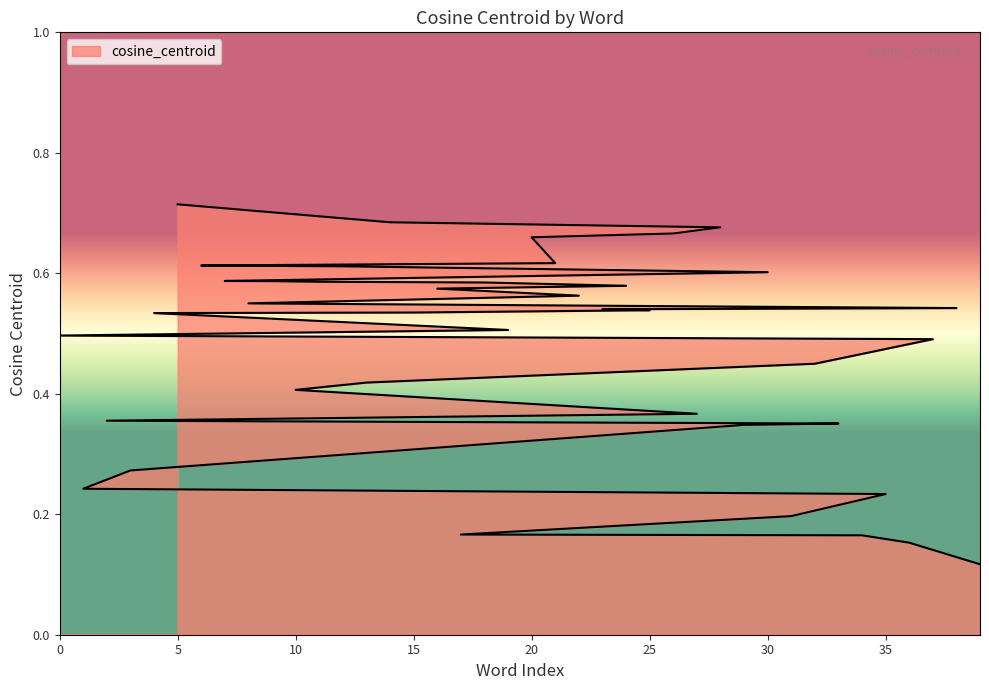

Reading left to right, extract all data points from this chart.

headmistress=0.5	psychologist=0.2	amazon=0.4	orthodontist=0.3	duchess=0.5	minx=0.7	countess=0.6	madam=0.6	missus=0.6	vamp=0.6	hen=0.4	lassie=0.6	landlady=0.6	handmaiden=0.4	heroine=0.7	stepsister=0.5	noblewoman=0.6	ms=0.2	ballerina=0.6	daddy=0.5	seductress=0.7	waitress=0.6	businesswoman=0.6	handmaid=0.5	wench=0.6	concubine=0.5	lass=0.7	cow=0.4	lady=0.7	friar=0.3	mademoiselle=0.6	sophomore=0.2	baby=0.4	skirt=0.4	communist=0.2	genius=0.2	junior=0.2	superwoman=0.5	godmother=0.5	manager=0.1